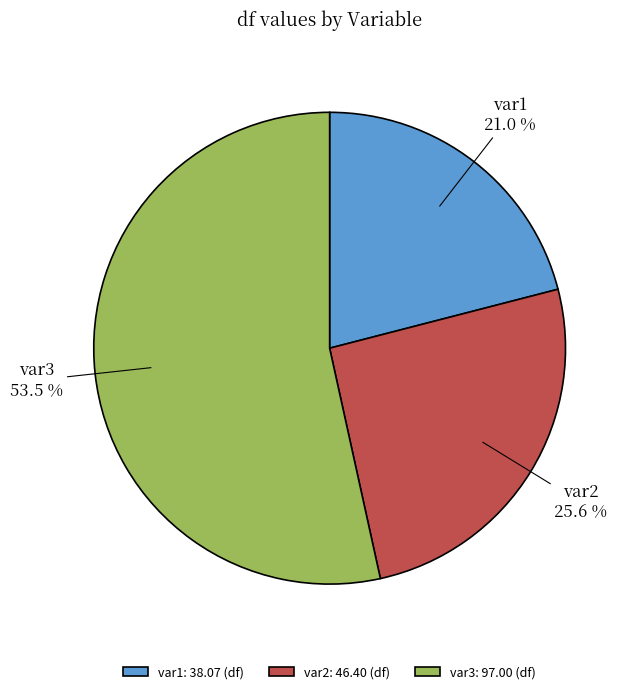

The var2 slice represents 13% of the pie. True or false?

False